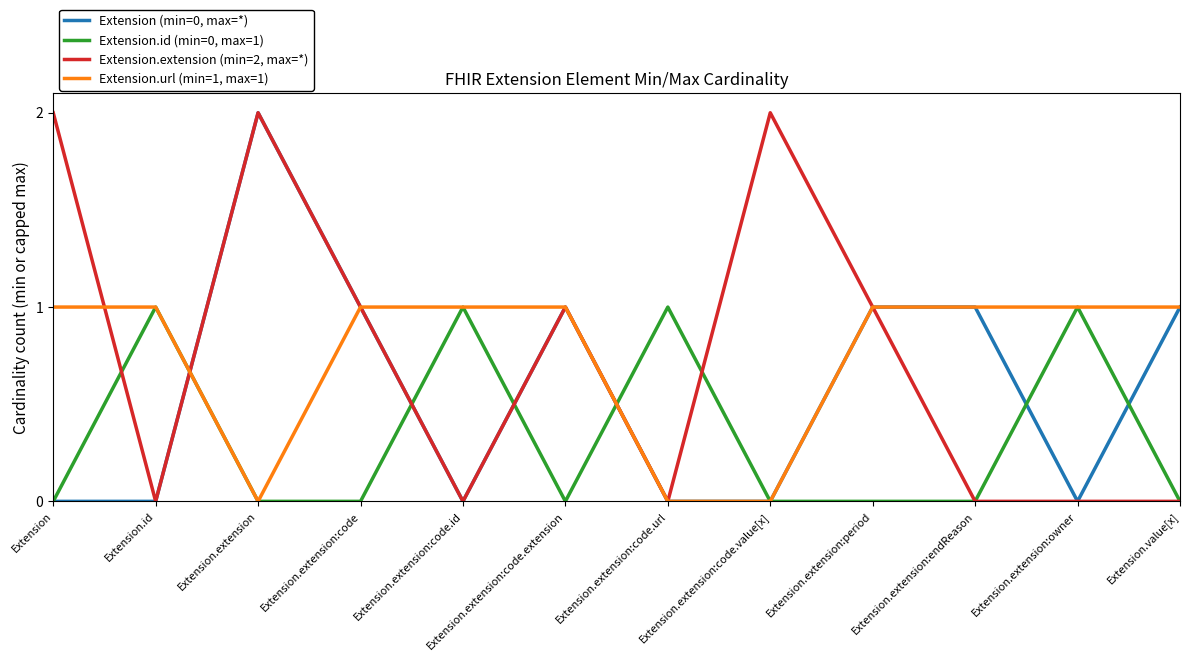

What is the total value across all series at Extension.extension:period?

3